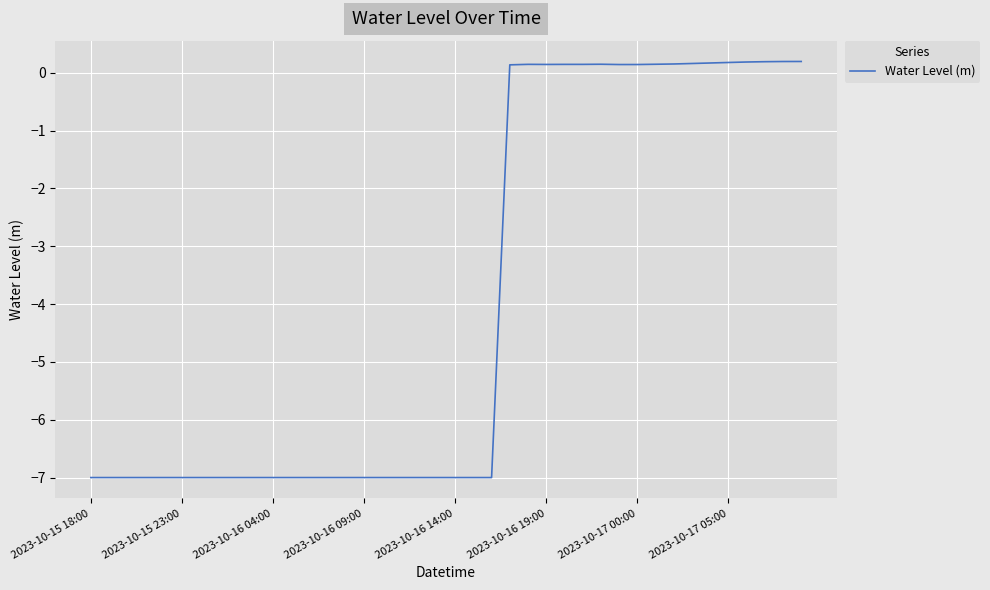

What is the difference between the maximum and minimum values?

7.2